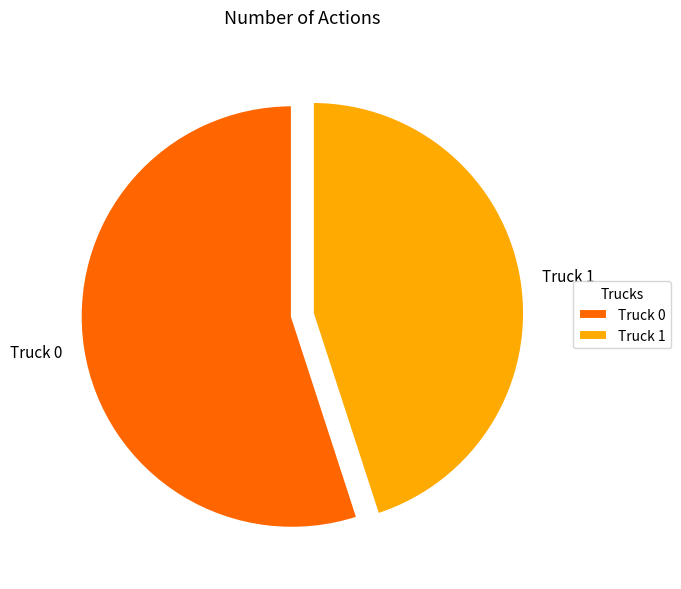

Which category has the smallest portion of the pie?

Truck 1